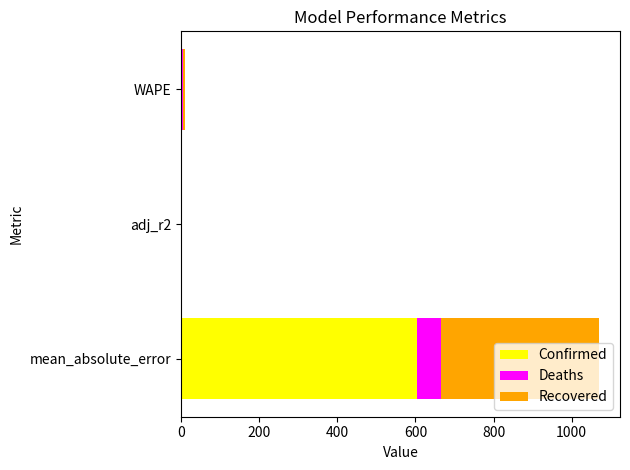

At which category is the sum across all series the highest?

mean_absolute_error